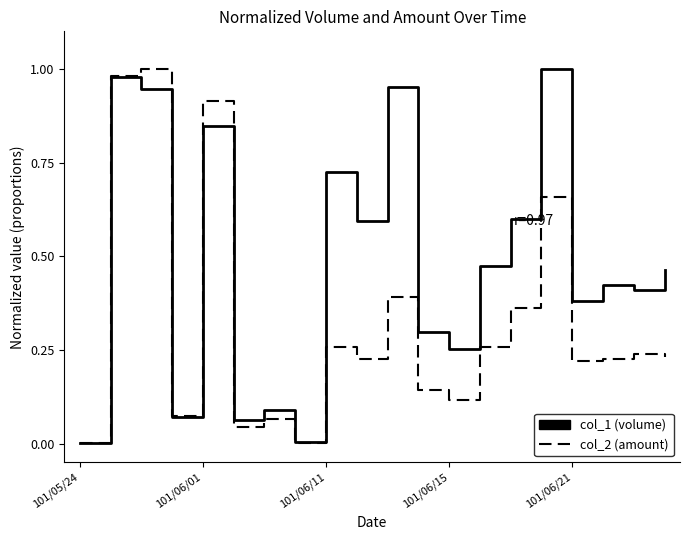

Rank the series by their average value, from lowest to highest.

col_2 (amount), col_1 (volume)